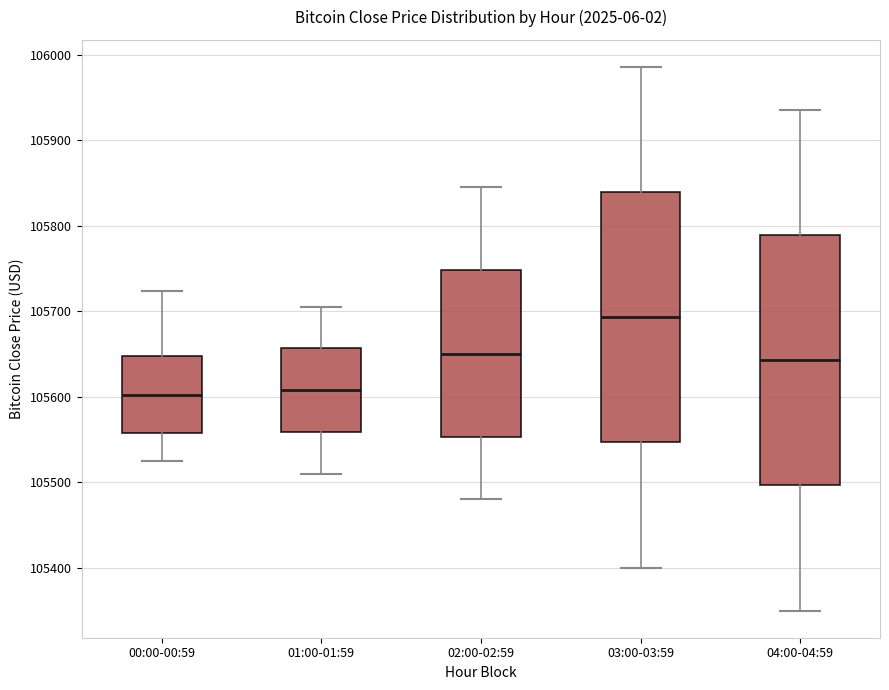

Where does the median line of the box for 00:00-00:59 sit on the y-axis? The values are not printed on the chart, so give them approximately, as read against the axis.

105600